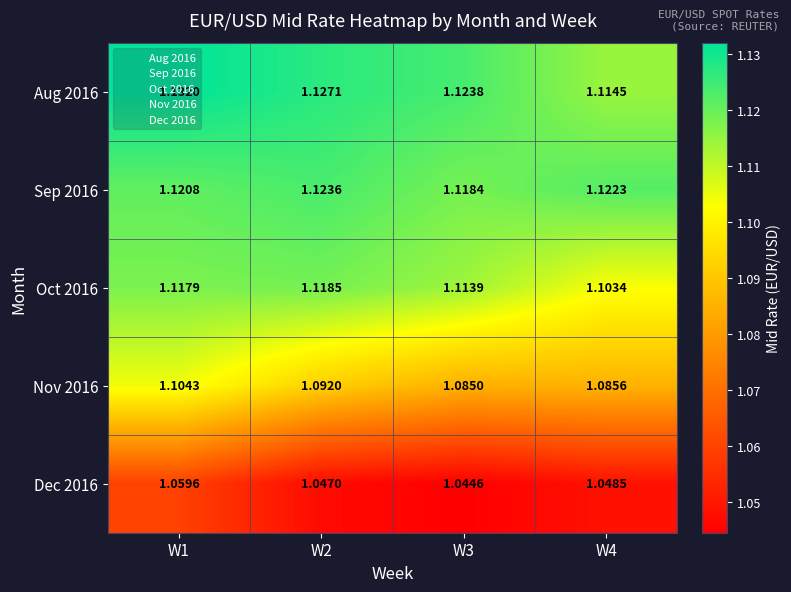

Between W1 and W2, which series saw the biggest shift?

Dec 2016